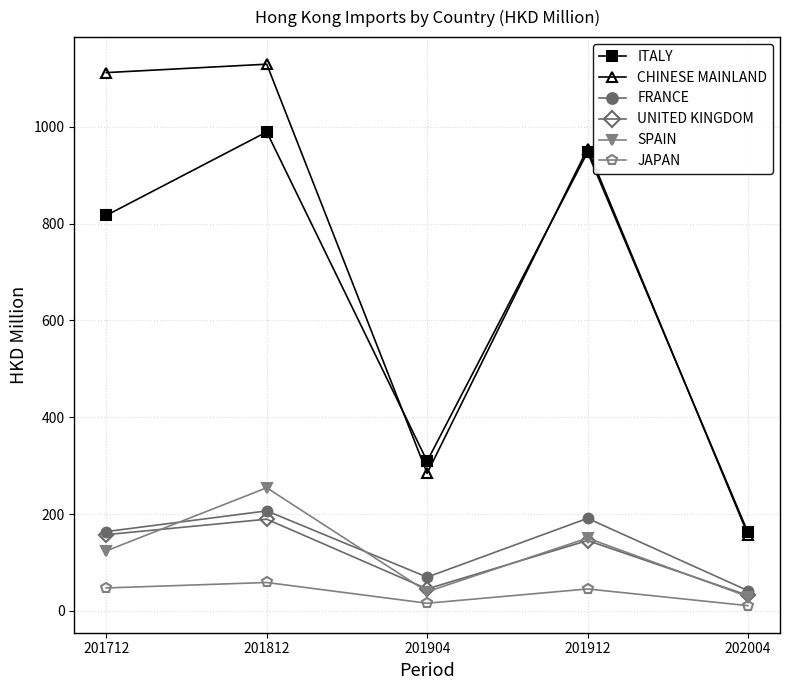

How many data points does each series have?

5